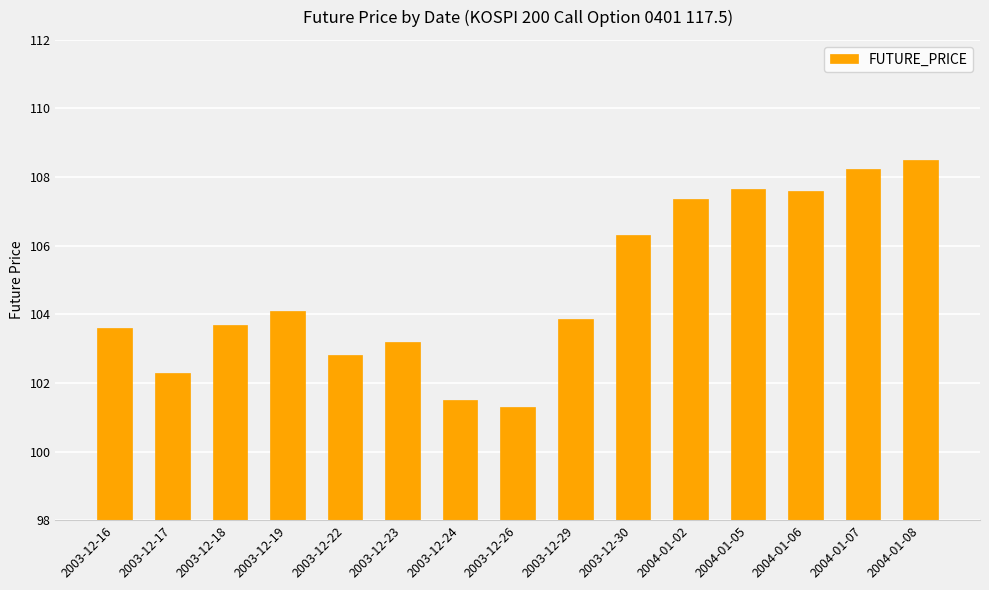

Where does the data first go above 103?

2003-12-16